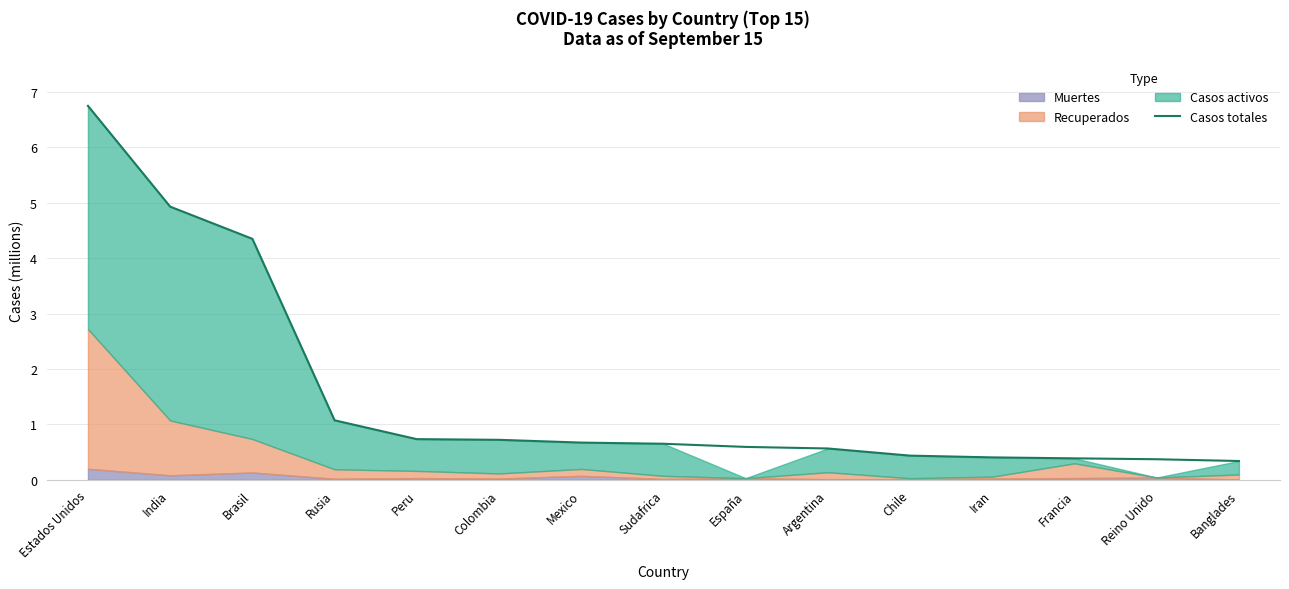

Which label corresponds to the largest value in the chart?

Estados Unidos